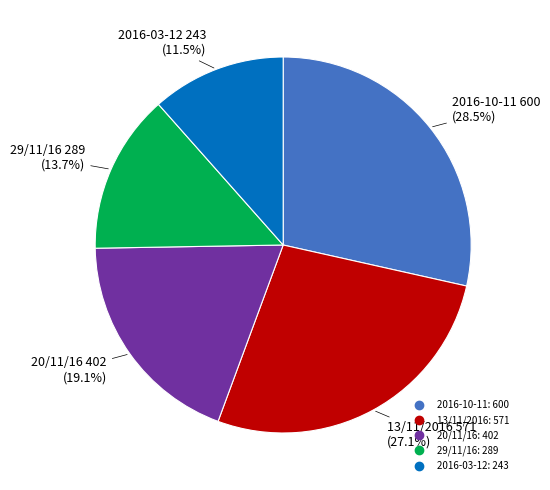

Is it true that 20/11/16 is 6% of the pie?

False